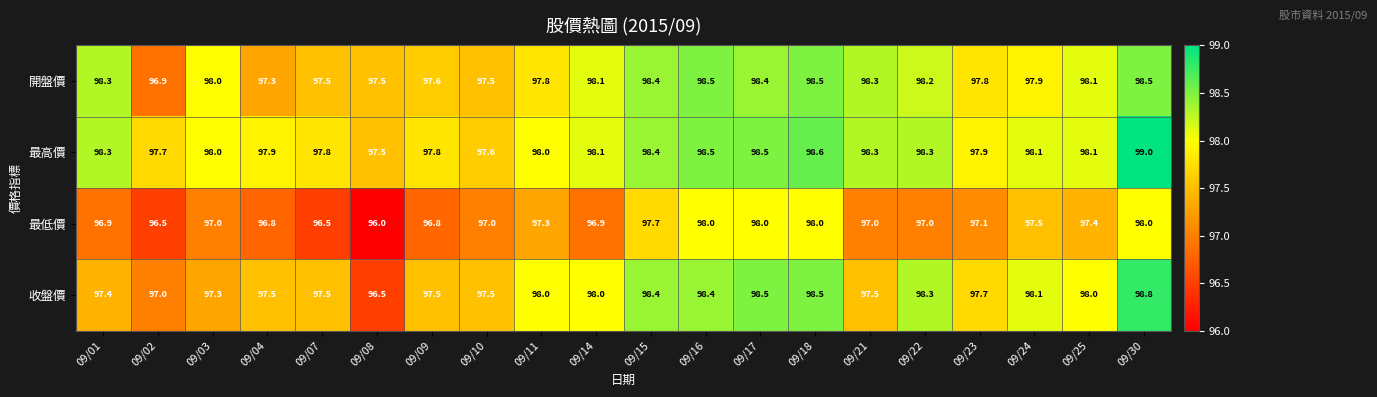

What is the average value of the 開盤價 series?

98.0